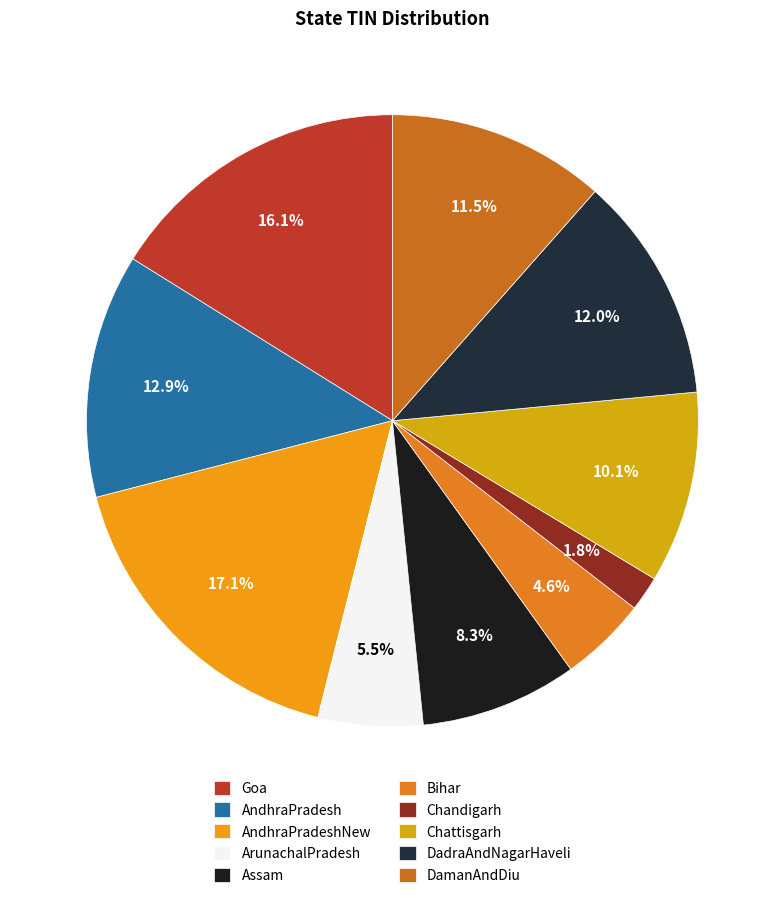

How many segments does this pie chart have?

10